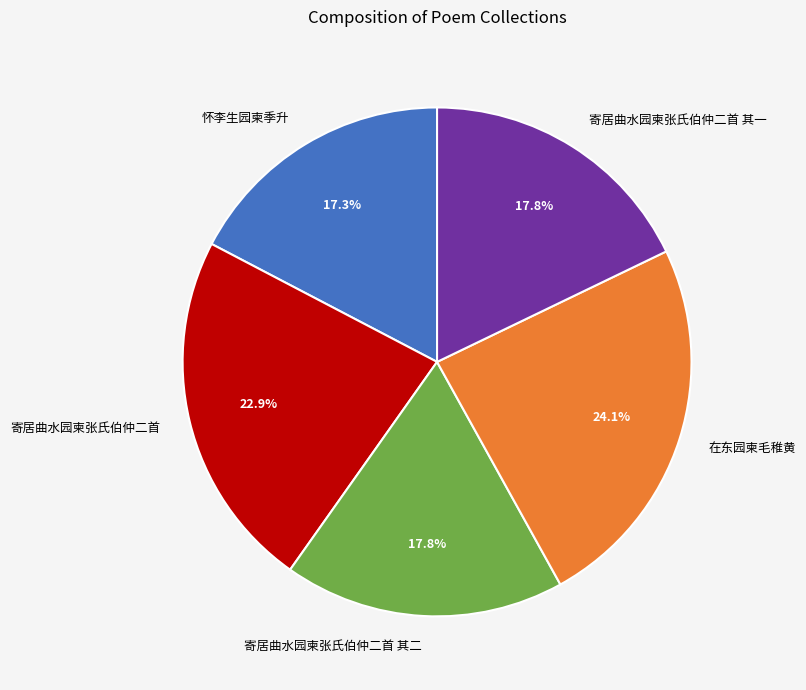

Which slice is the smallest?

怀李生园柬季升